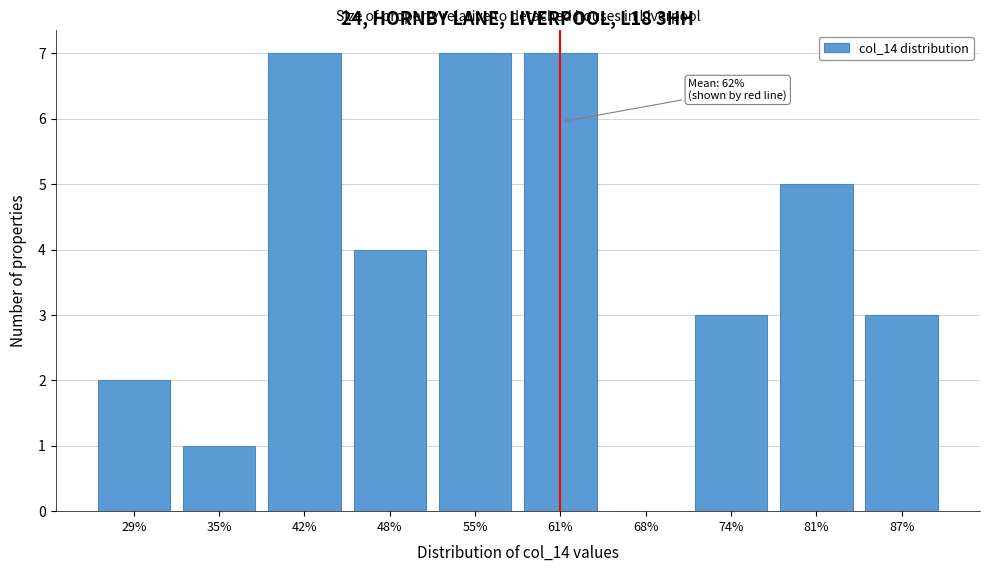

Reading left to right, list all the values displayed in this chart.

29%=2	35%=1	42%=7	48%=4	55%=7	61%=7	68%=0	74%=3	81%=5	87%=3